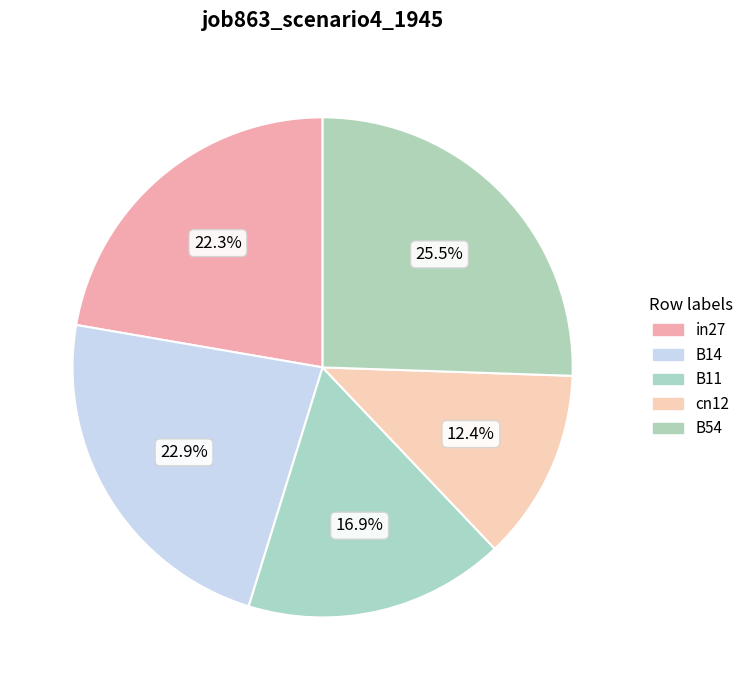

Which slice is the smallest?

cn12